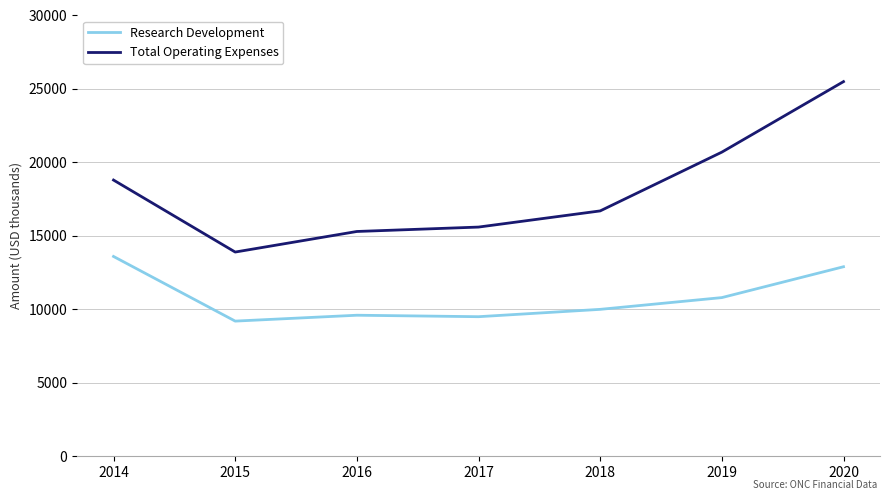

What is the lowest value of the Research Development series?

9200